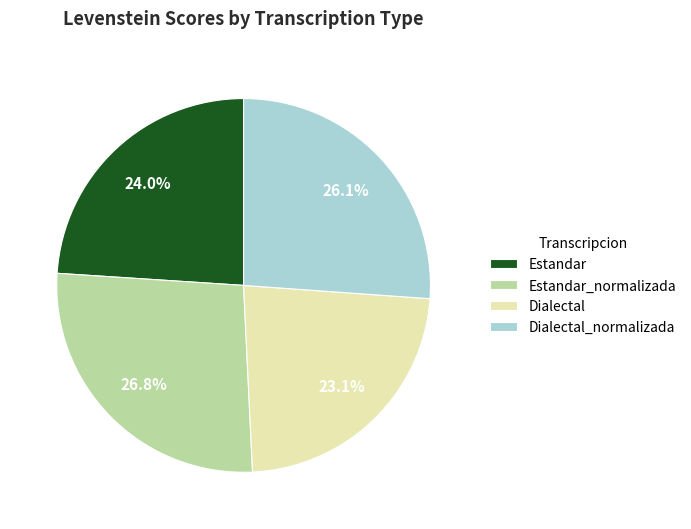

Combined, do Estandar and Dialectal account for over 50%?

No